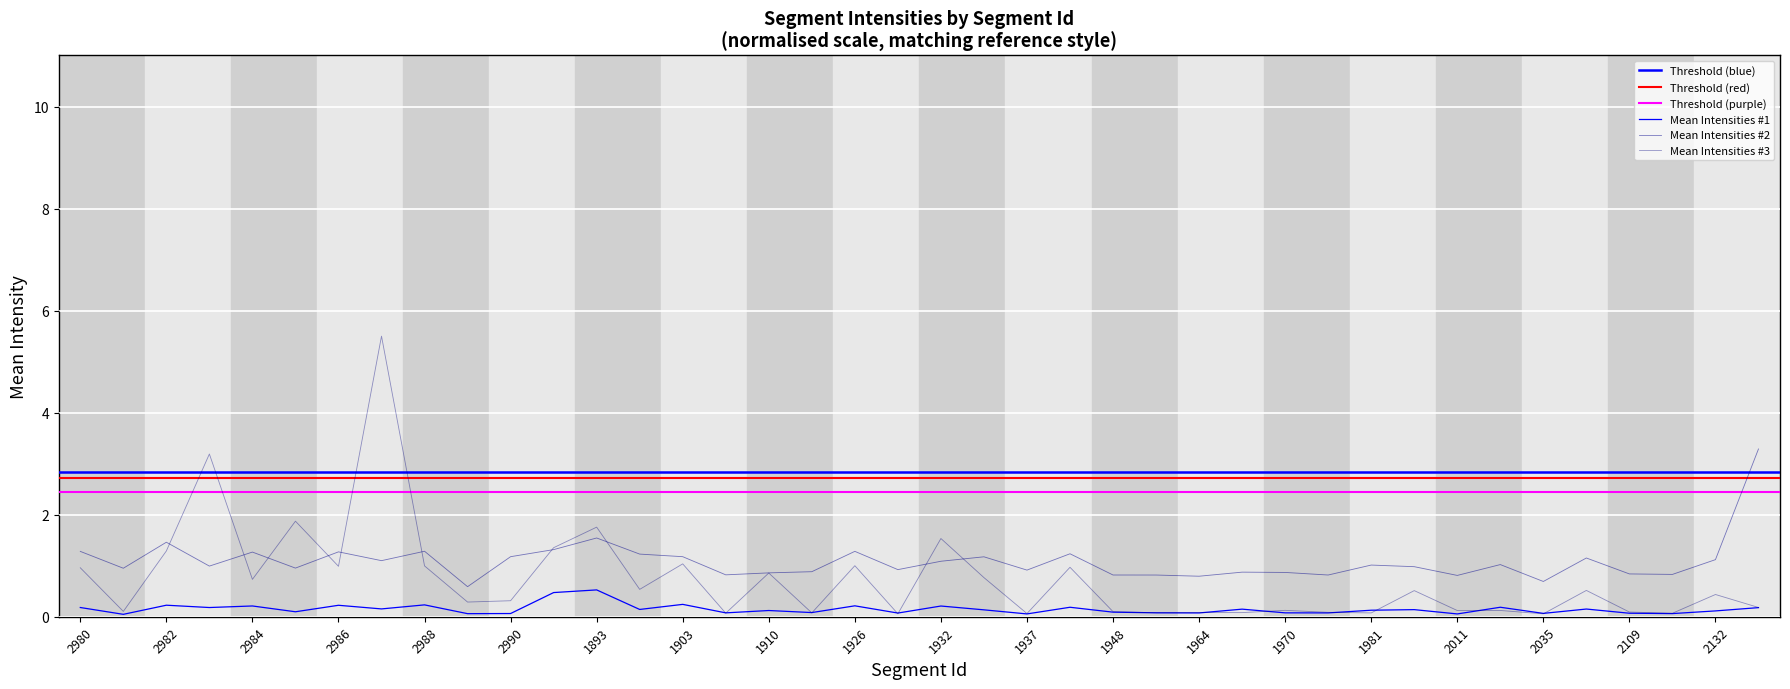

What is the value of the Mean Intensities #2 point at the 5th from the left?

1.3